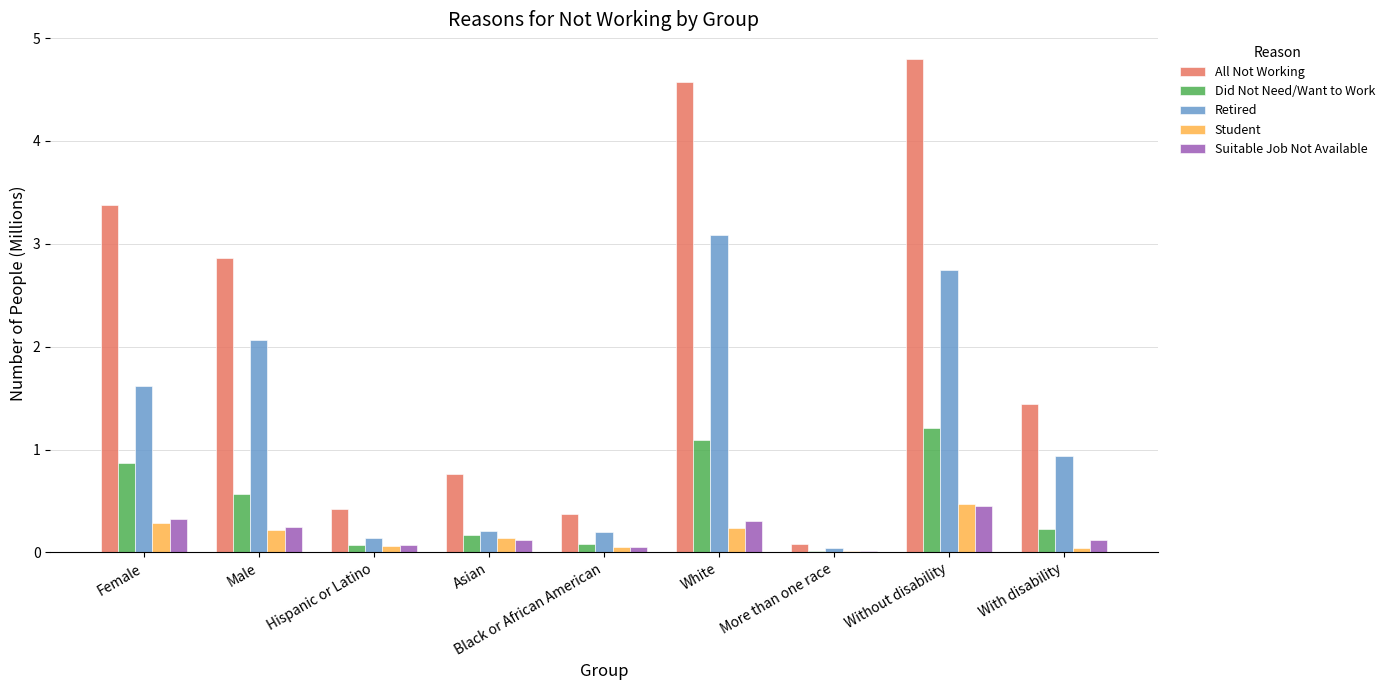

Which series has the largest total across all categories?

All Not Working